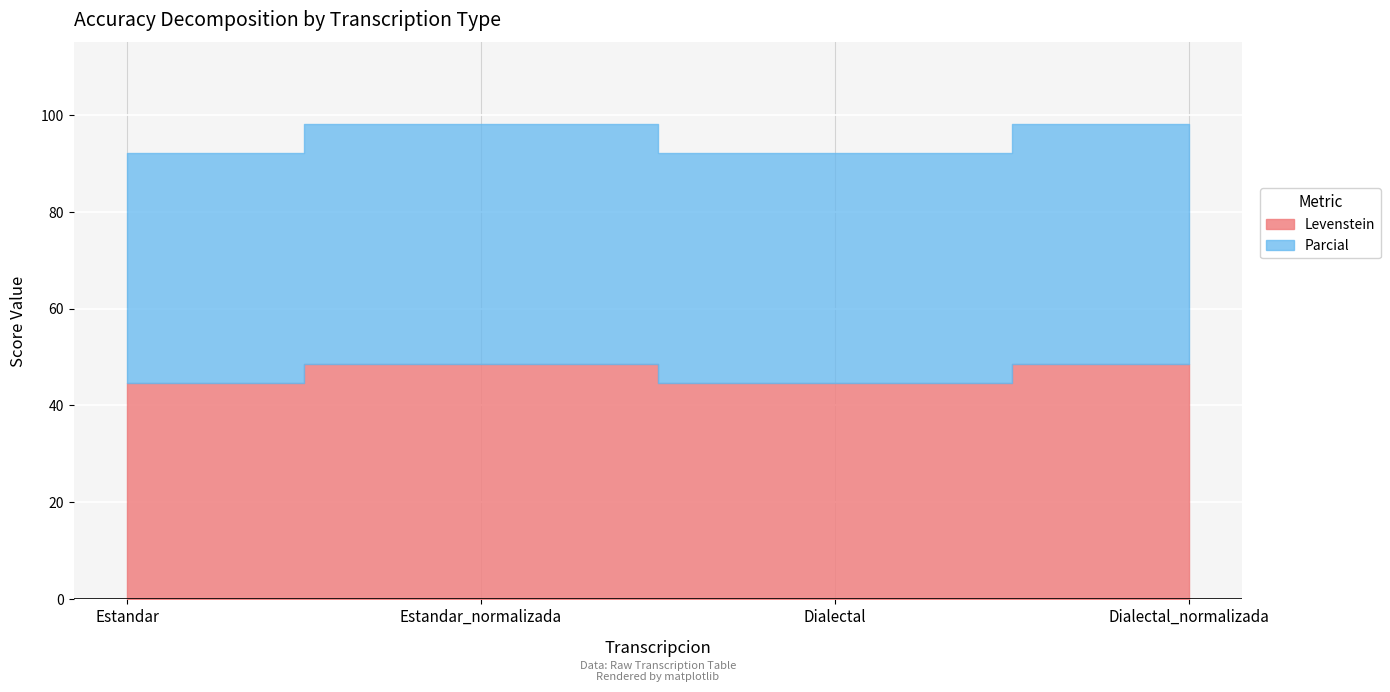

What position from the left is Dialectal?

3